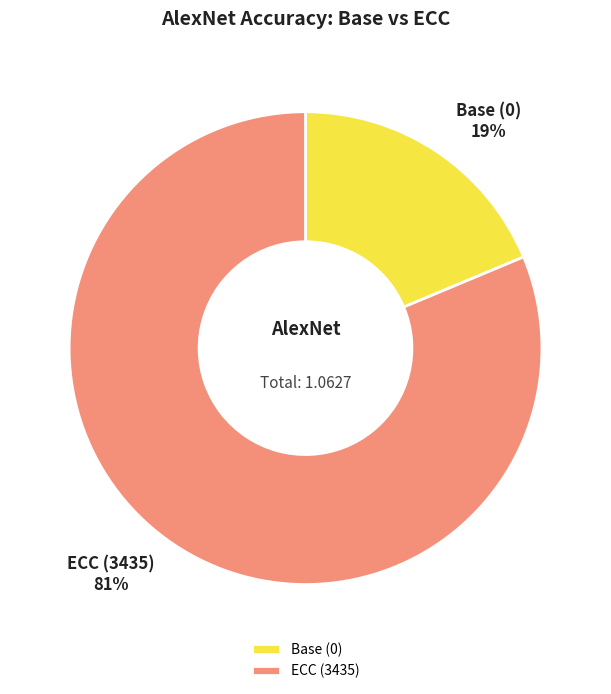

The ECC (3435) slice represents 93% of the pie. True or false?

False